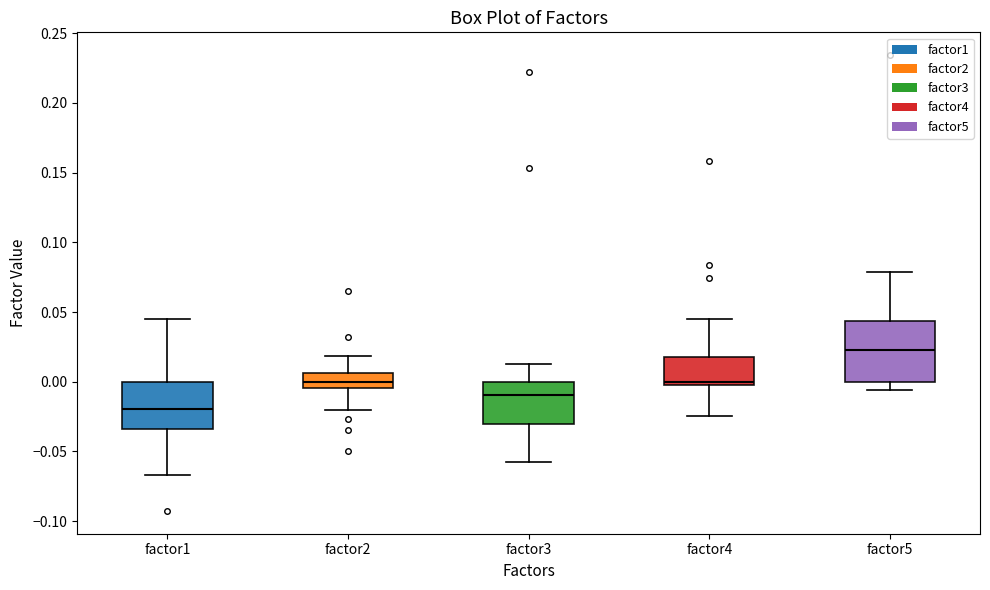

Which box's median line is the highest?

factor5